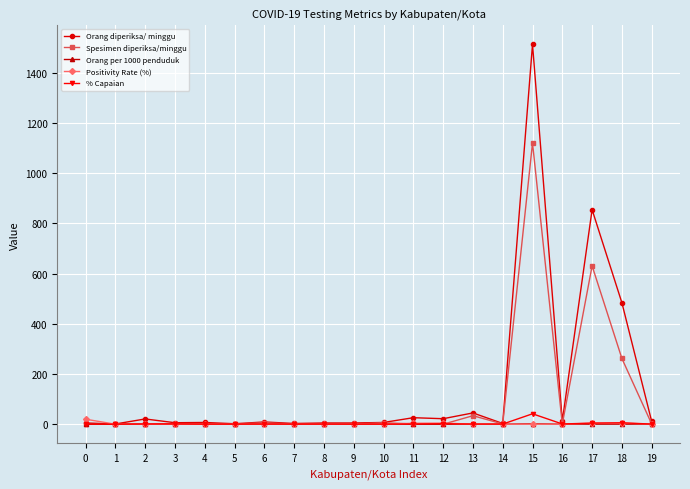

How many lines are shown in the chart?

5